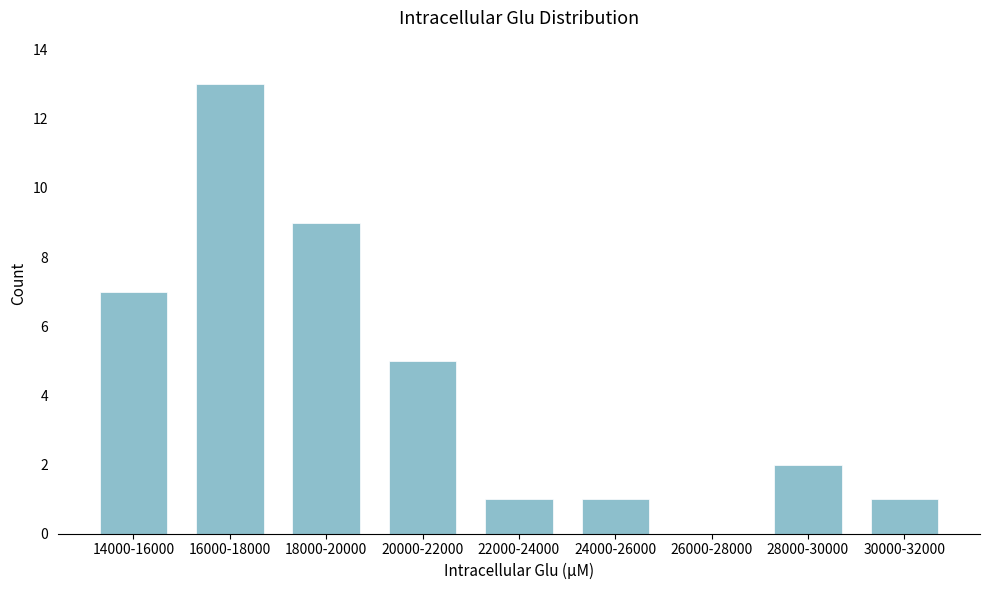

Reading left to right, list all the values displayed in this chart.

14000-16000=7	16000-18000=13	18000-20000=9	20000-22000=5	22000-24000=1	24000-26000=1	26000-28000=0	28000-30000=2	30000-32000=1